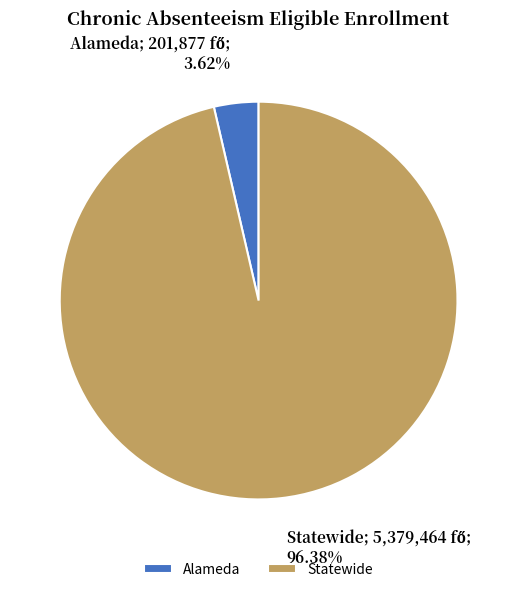

Count the number of slices in the pie.

2